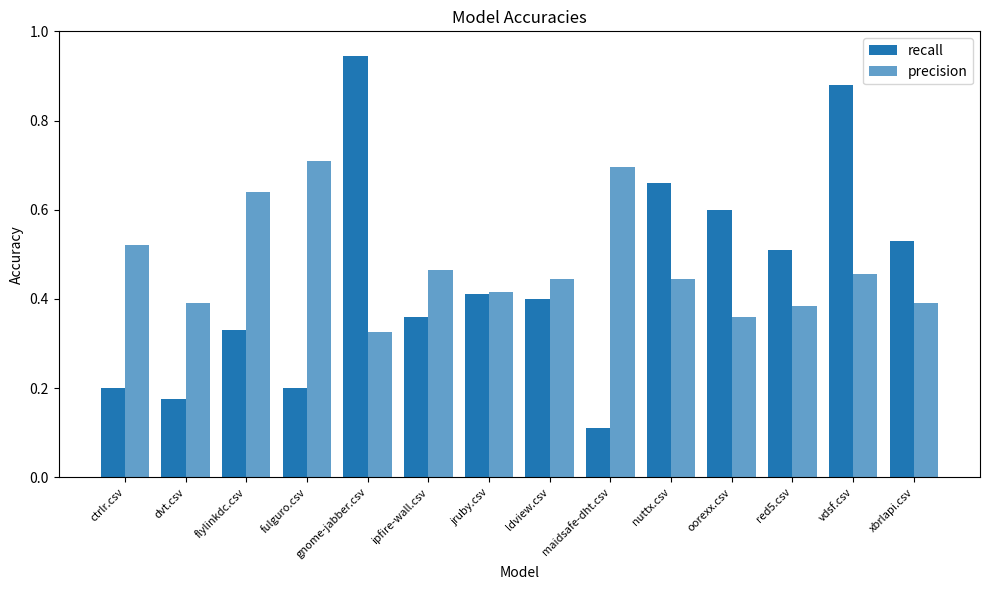

At gnome-jabber.csv, list the series in order from largest to smallest.

recall, precision